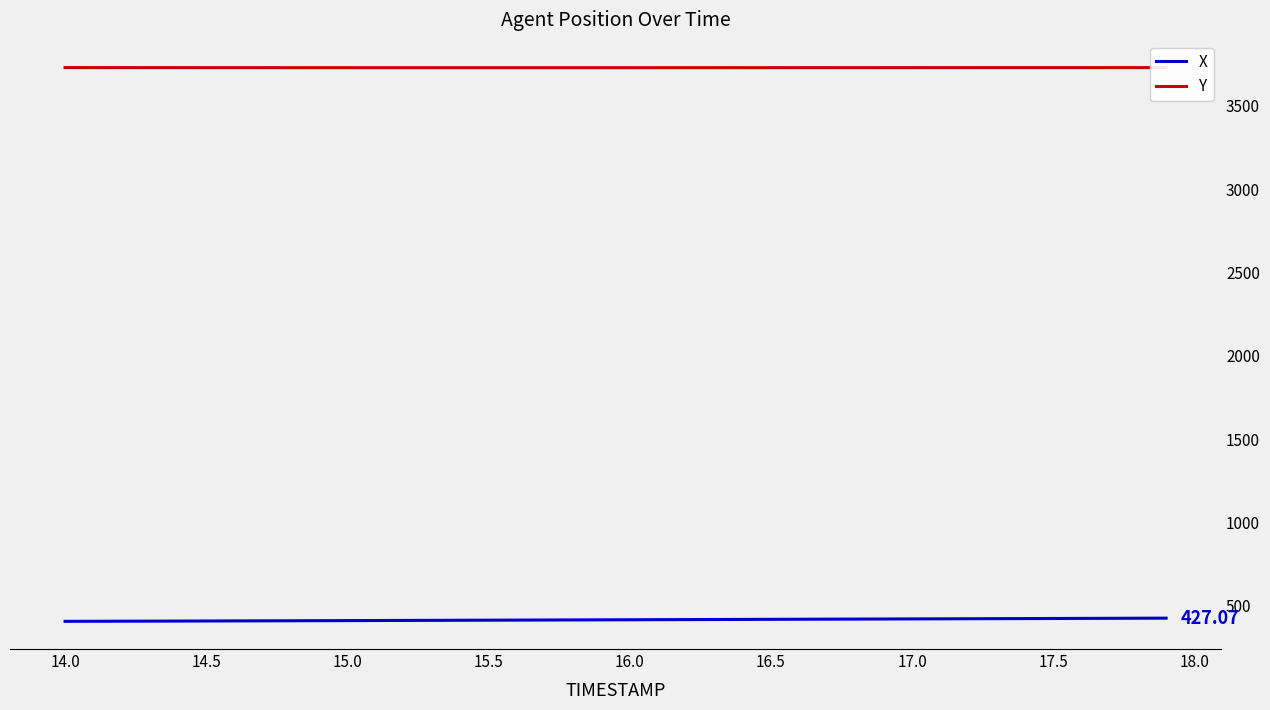

What is the average value of the Y series?

3727.7